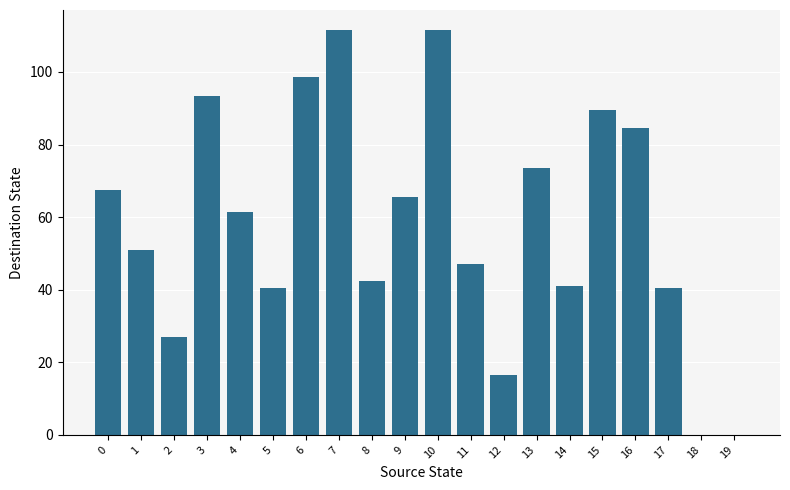

True or false: the data shows 81.2 at 1.

False